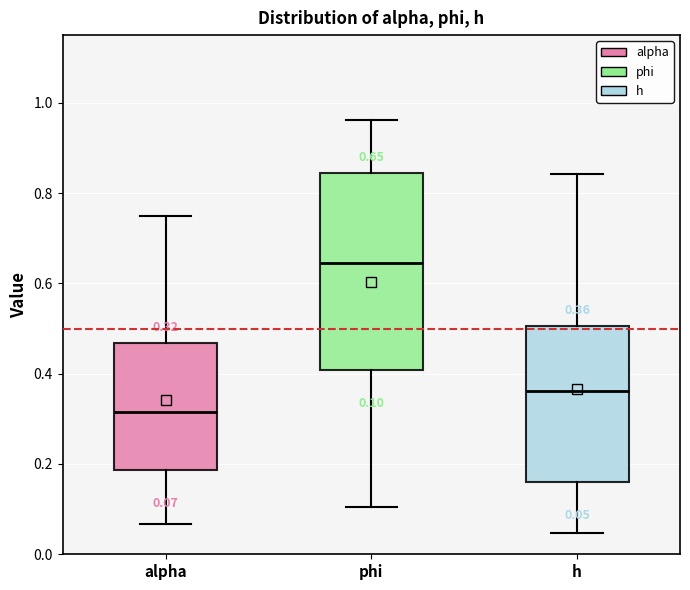

Which box is the tallest, from its lower edge to its upper edge?

phi